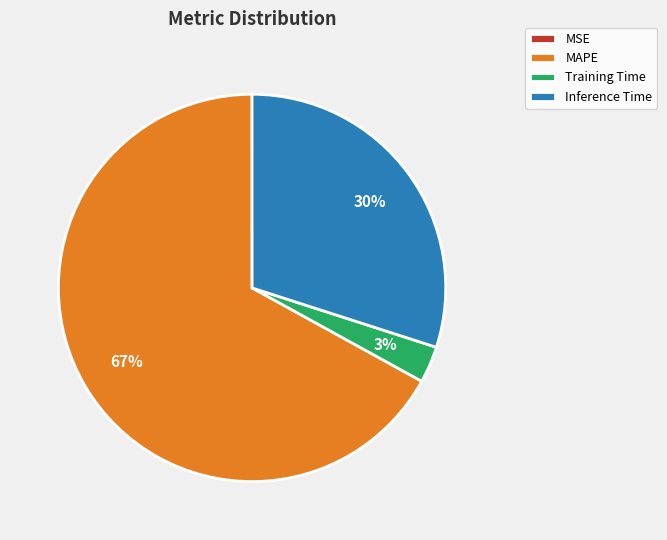

Is it true that Inference Time is 30% of the pie?

True